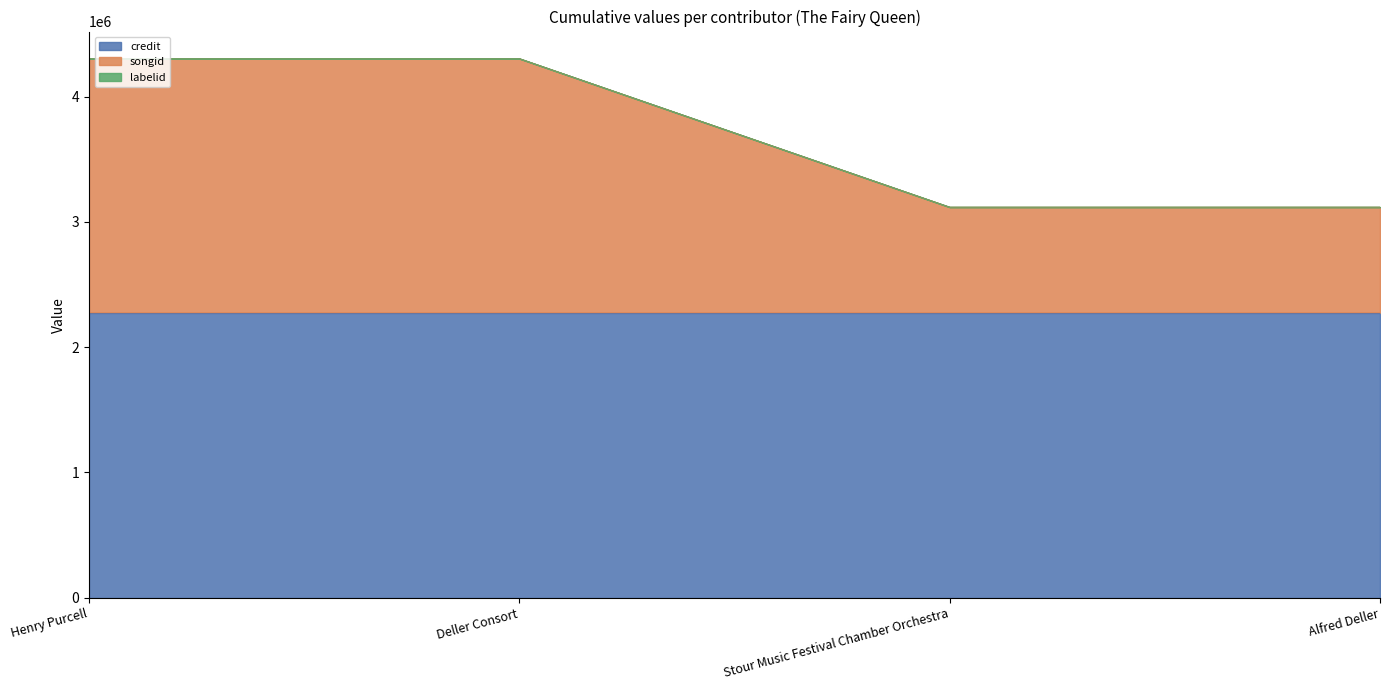

Which category has the highest value in the credit series?

Henry Purcell